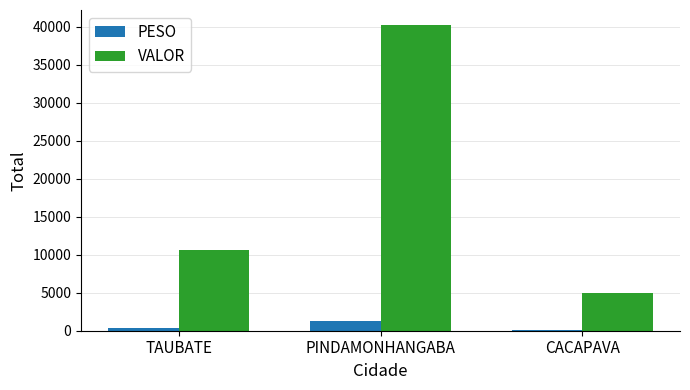

What is the difference between the PESO values at PINDAMONHANGABA and CACAPAVA?

1145.0